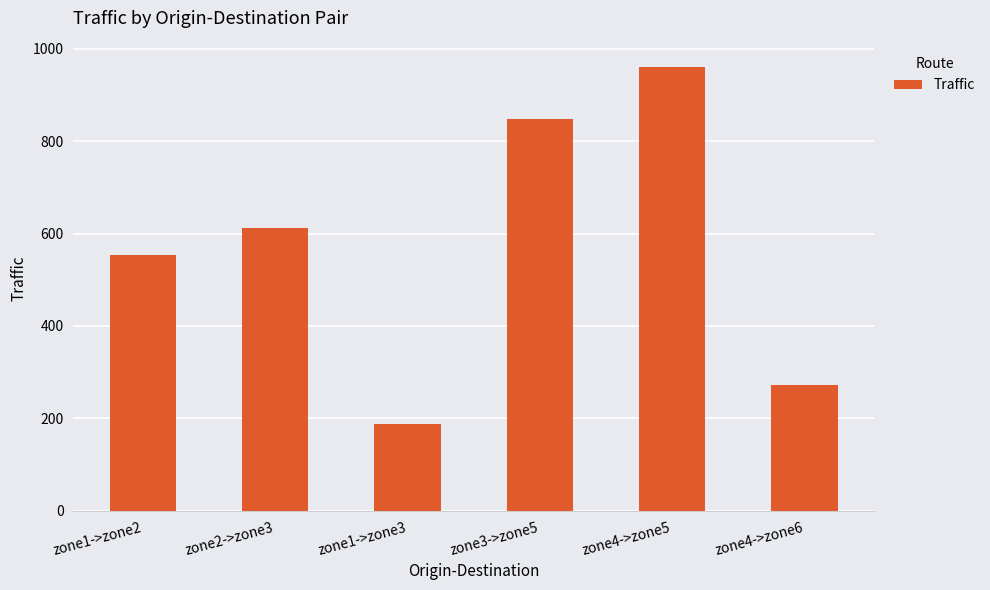

At which label is the value closest to 573?

zone1->zone2